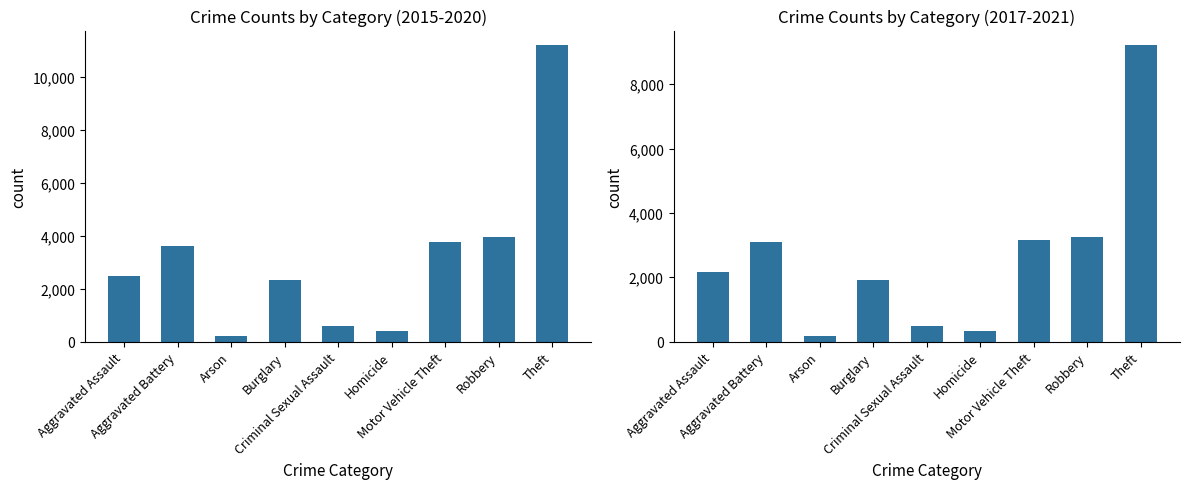

What position from the left is Theft?

9